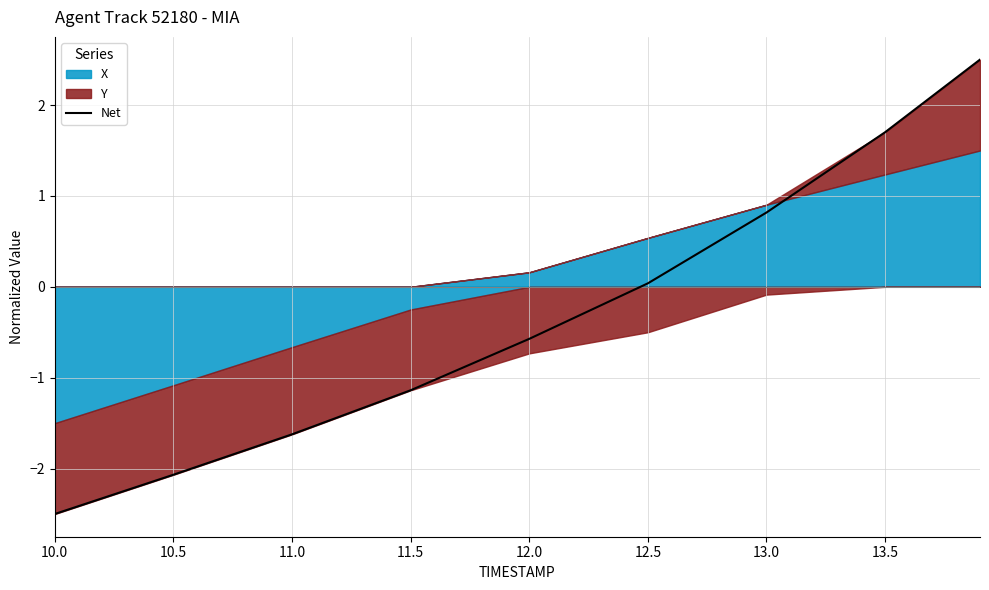

What is the difference between the values at 12.0 and 13.5?

2.3